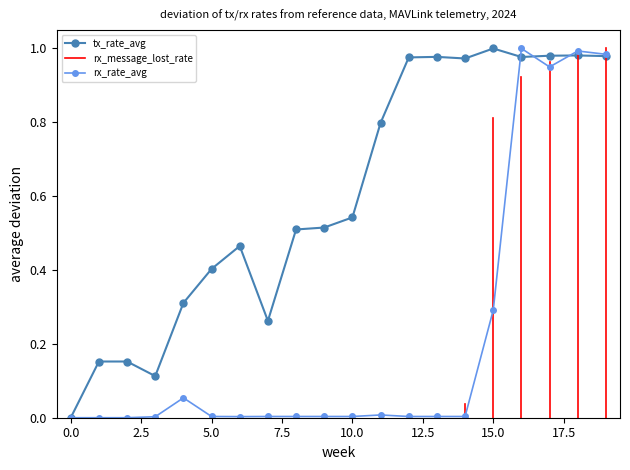

True or false: tx_rate_avg has more than 1 points higher than both neighbors.

True